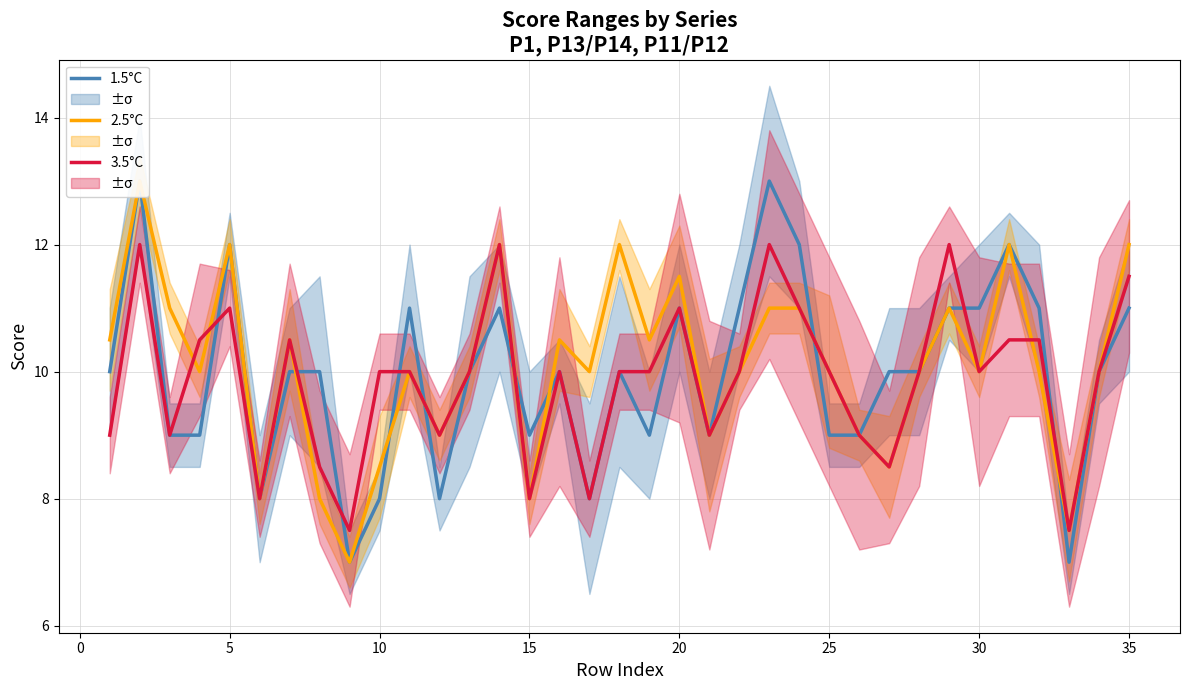

True or false: 1.5°C and 3.5°C cross at least once.

True